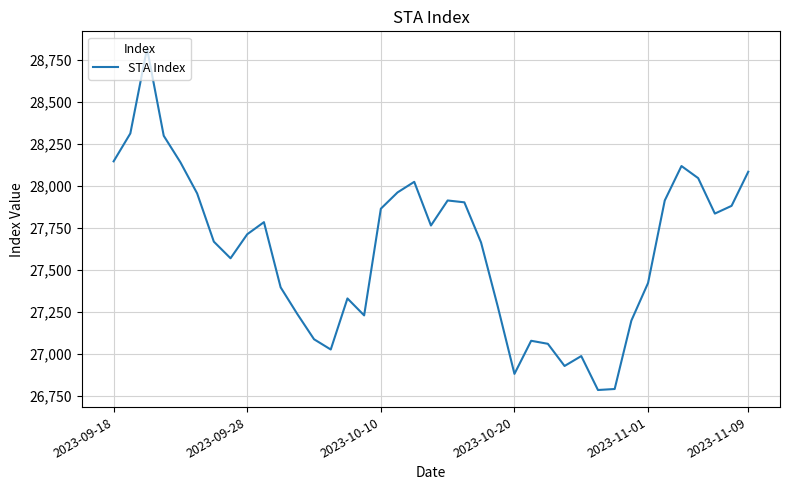

What is the minimum value shown in the chart?

26785